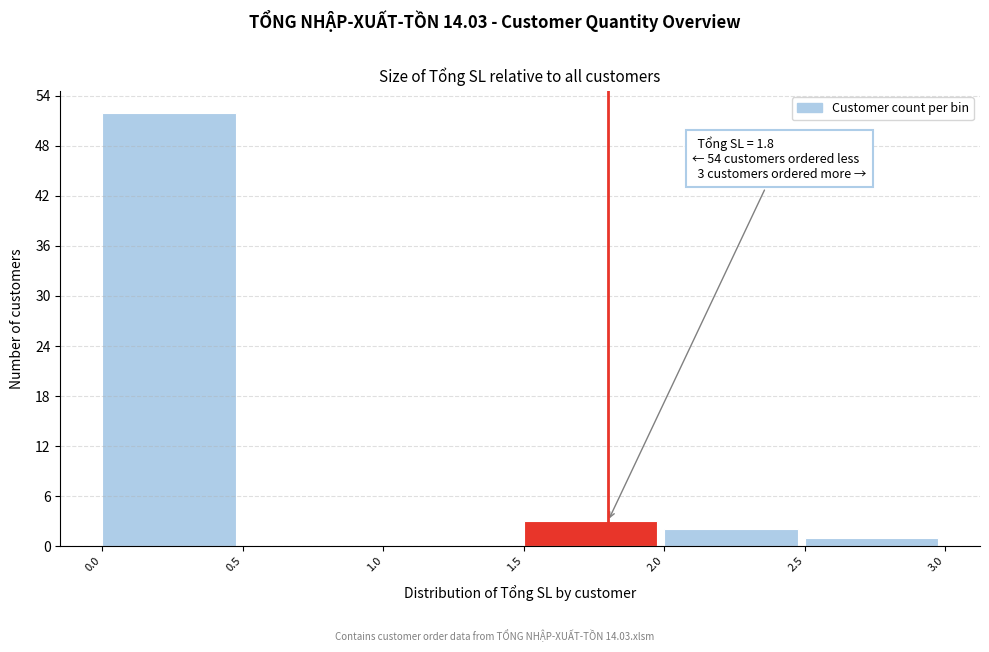

Over which range of the x-axis is the bar tallest?

0.0 to 0.5